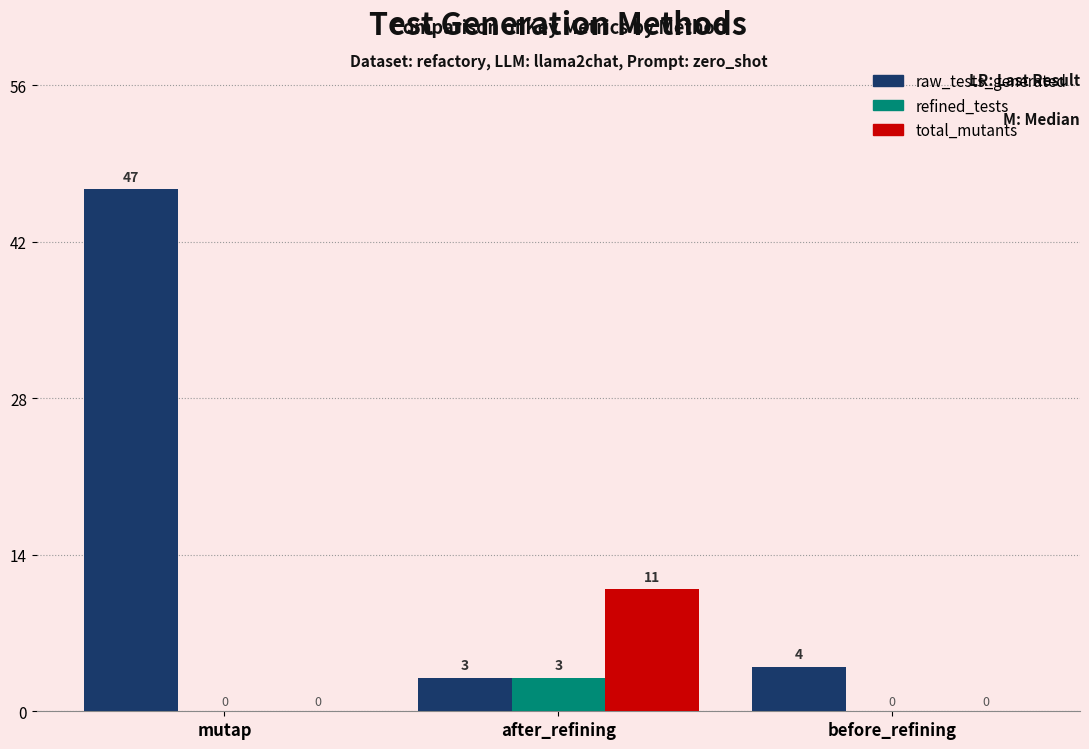

What is the greatest value displayed?

47